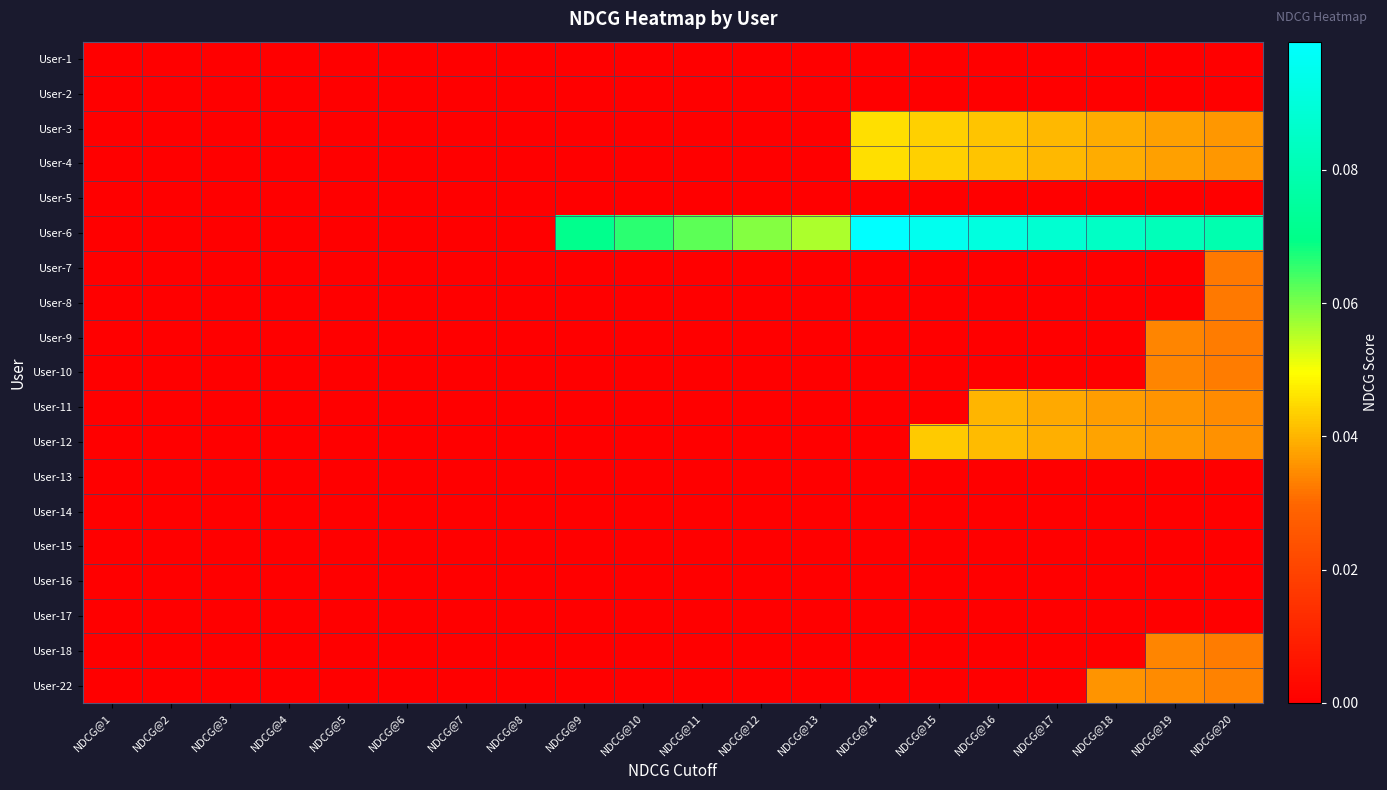

Rank the series at NDCG@3 from lowest to highest value.

User-1, User-2, User-3, User-4, User-5, User-6, User-7, User-8, User-9, User-10, User-11, User-12, User-13, User-14, User-15, User-16, User-17, User-18, User-22